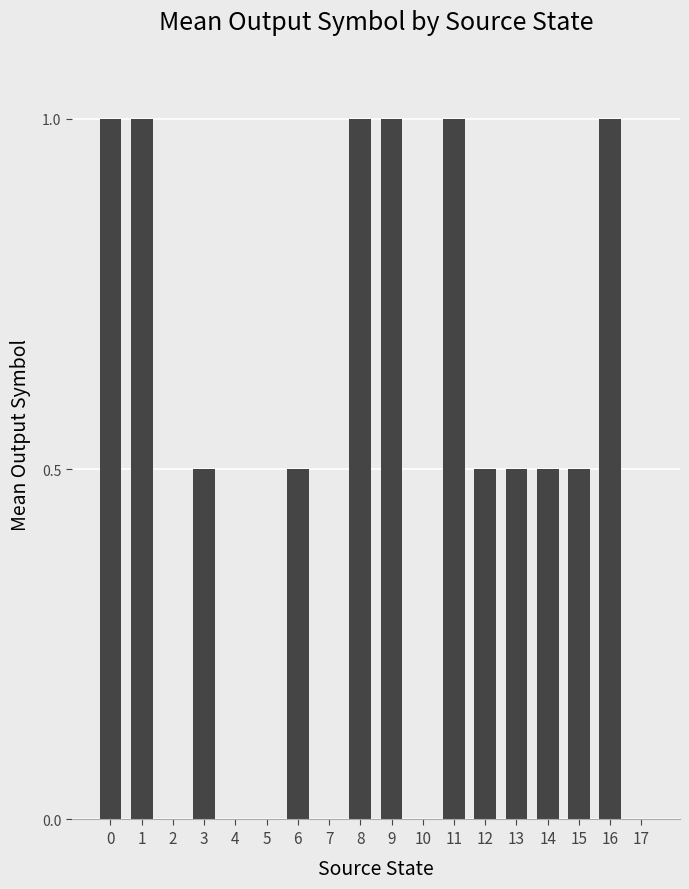

What is the maximum value shown in the chart?

1.0